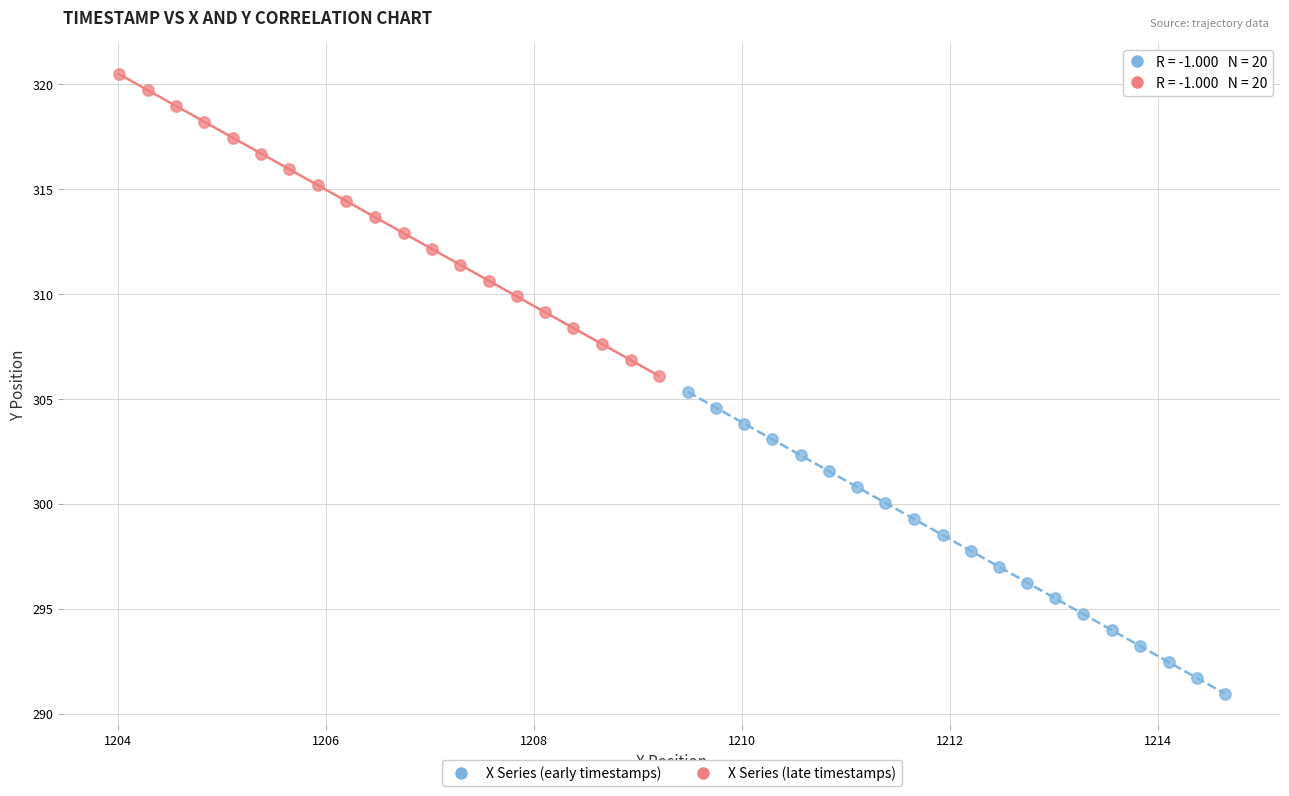

Which series reaches the maximum Y coordinate?

X Series (late timestamps)